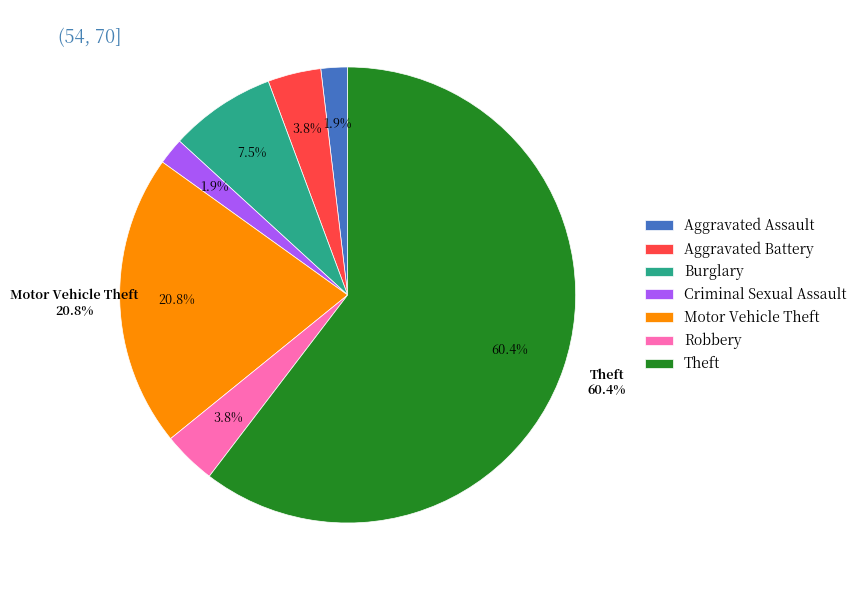

Count the number of slices in the pie.

7